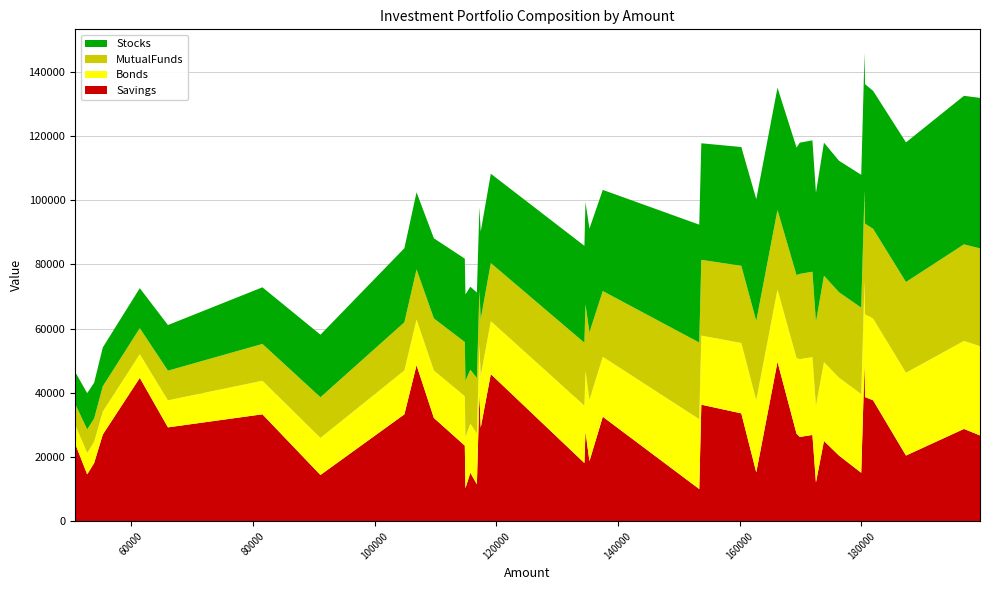

What is the minimum value for Savings?

10055.0